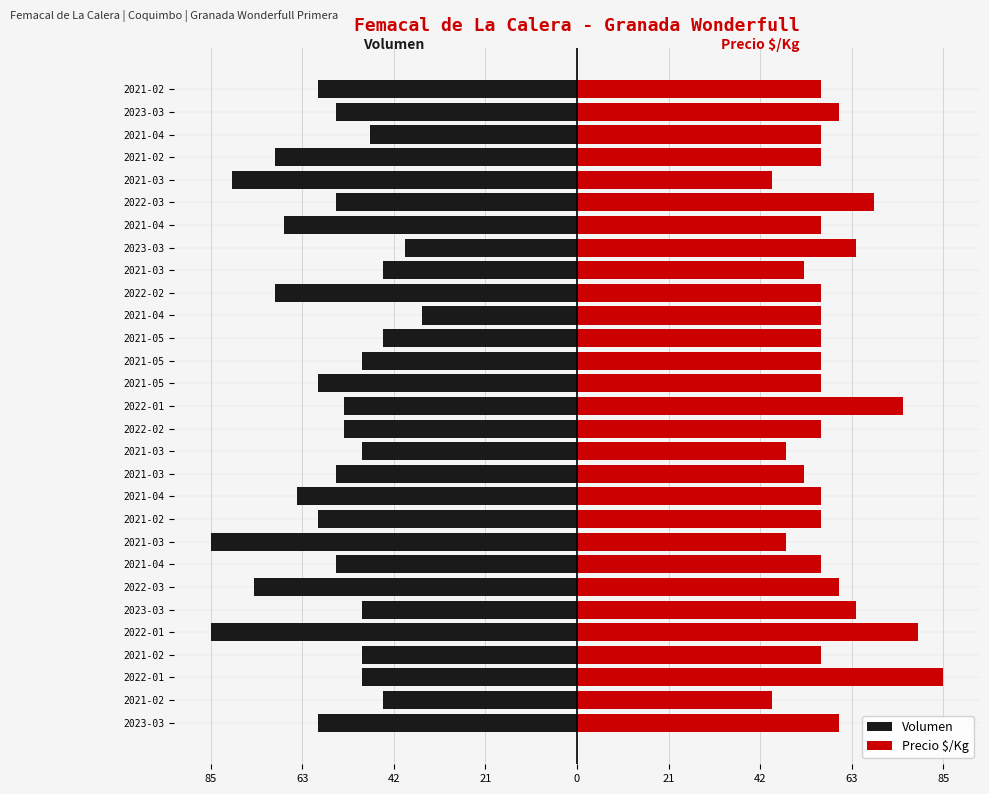

Reading left to right, what are all the values shown in this chart?

Volumen: -60.0	-45.0	-50.0	-50.0	-85.0	-50.0	-75.0	-56.0	-85.0	-60.0	-65.0	-56.0	-50.0	-54.0	-54.0	-60.0	-50.0	-45.0	-36.0	-70.0	-45.0	-40.0	-68.0	-56.0	-80.0	-70.0	-48.0	-56.0	-60.0
Precio $/Kg: 60.7	45.3	85.0	56.7	79.0	64.8	60.7	56.7	48.6	56.7	56.7	52.6	48.6	56.7	75.5	56.7	56.7	56.7	56.7	56.7	52.6	64.8	56.7	68.8	45.3	56.7	56.7	60.7	56.7